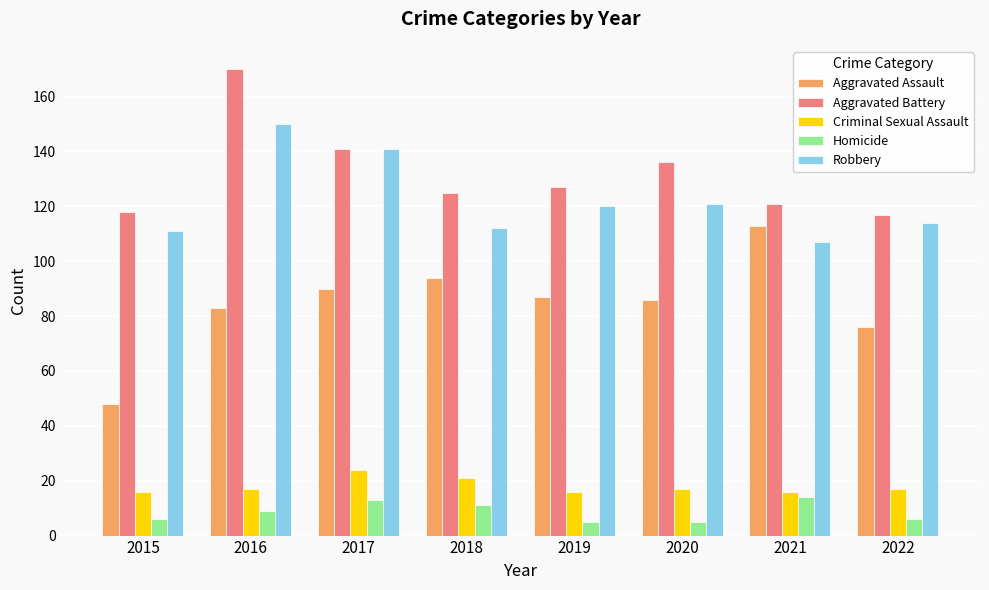

What is the difference between the highest and lowest values at 2015?

112